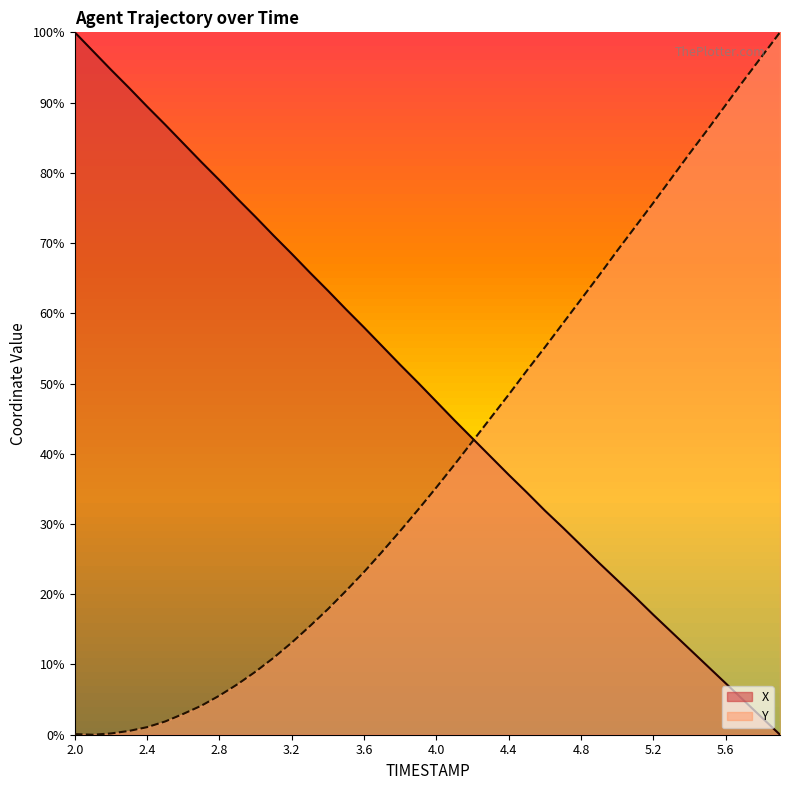

Is the value of X at 2.6 greater than the value of Y at 2.6?

Yes